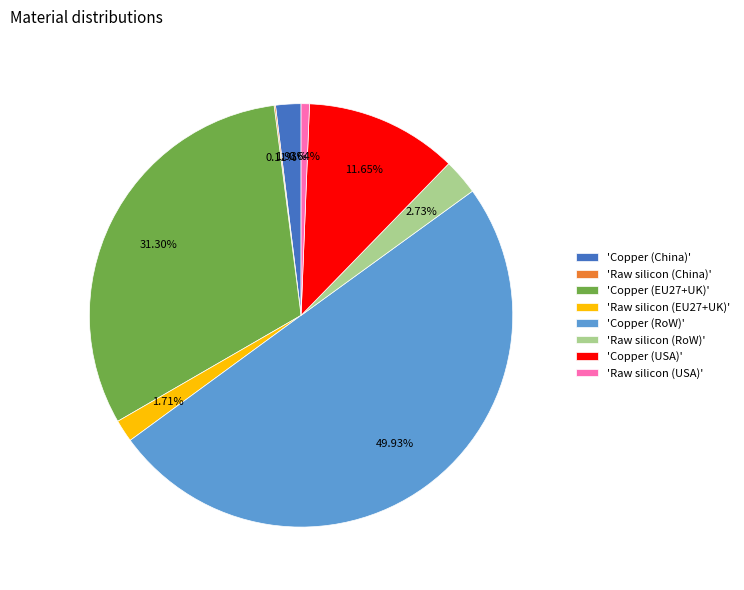

To the nearest percent, what is the average slice percentage?

12%